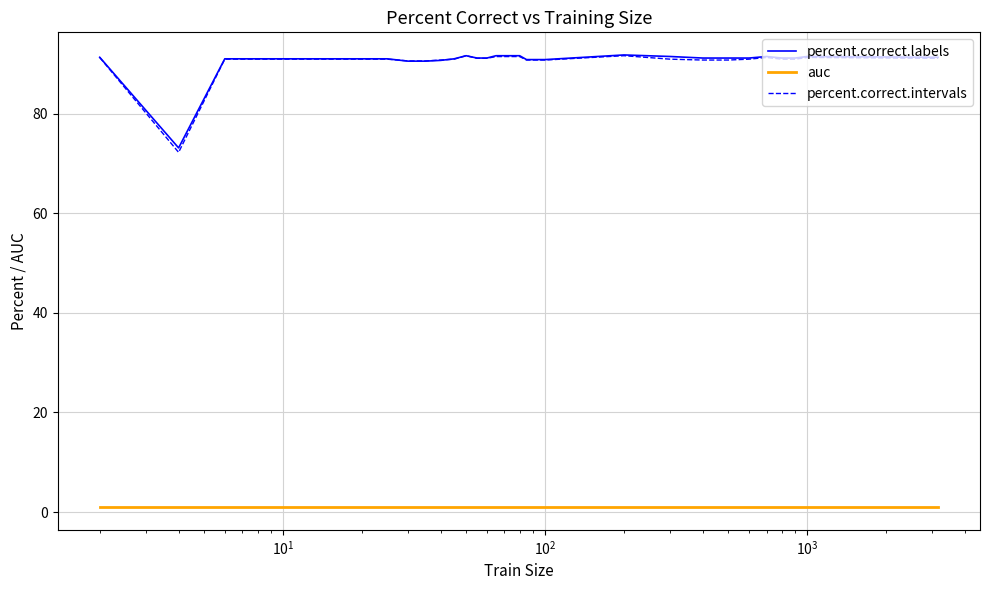

What is the maximum value shown in the chart?

91.8